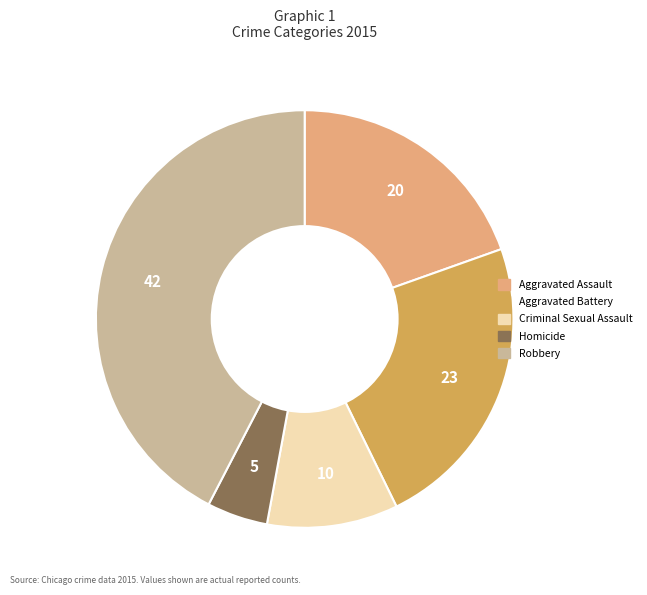

Does Criminal Sexual Assault represent more than half of the total?

No